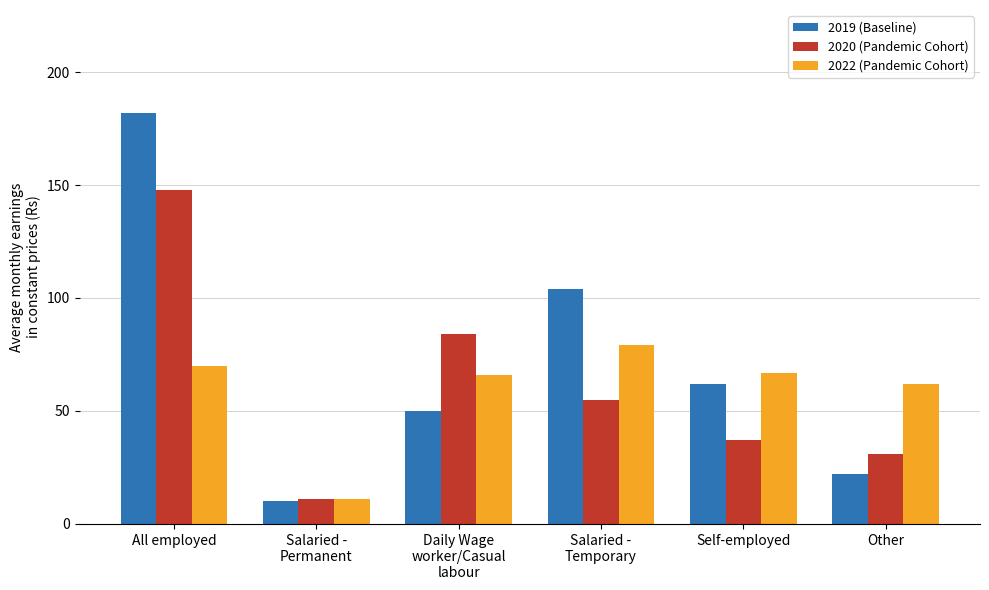

The value of 2020 (Pandemic Cohort) at Daily Wage
worker/Casual
labour is 84. True or false?

True